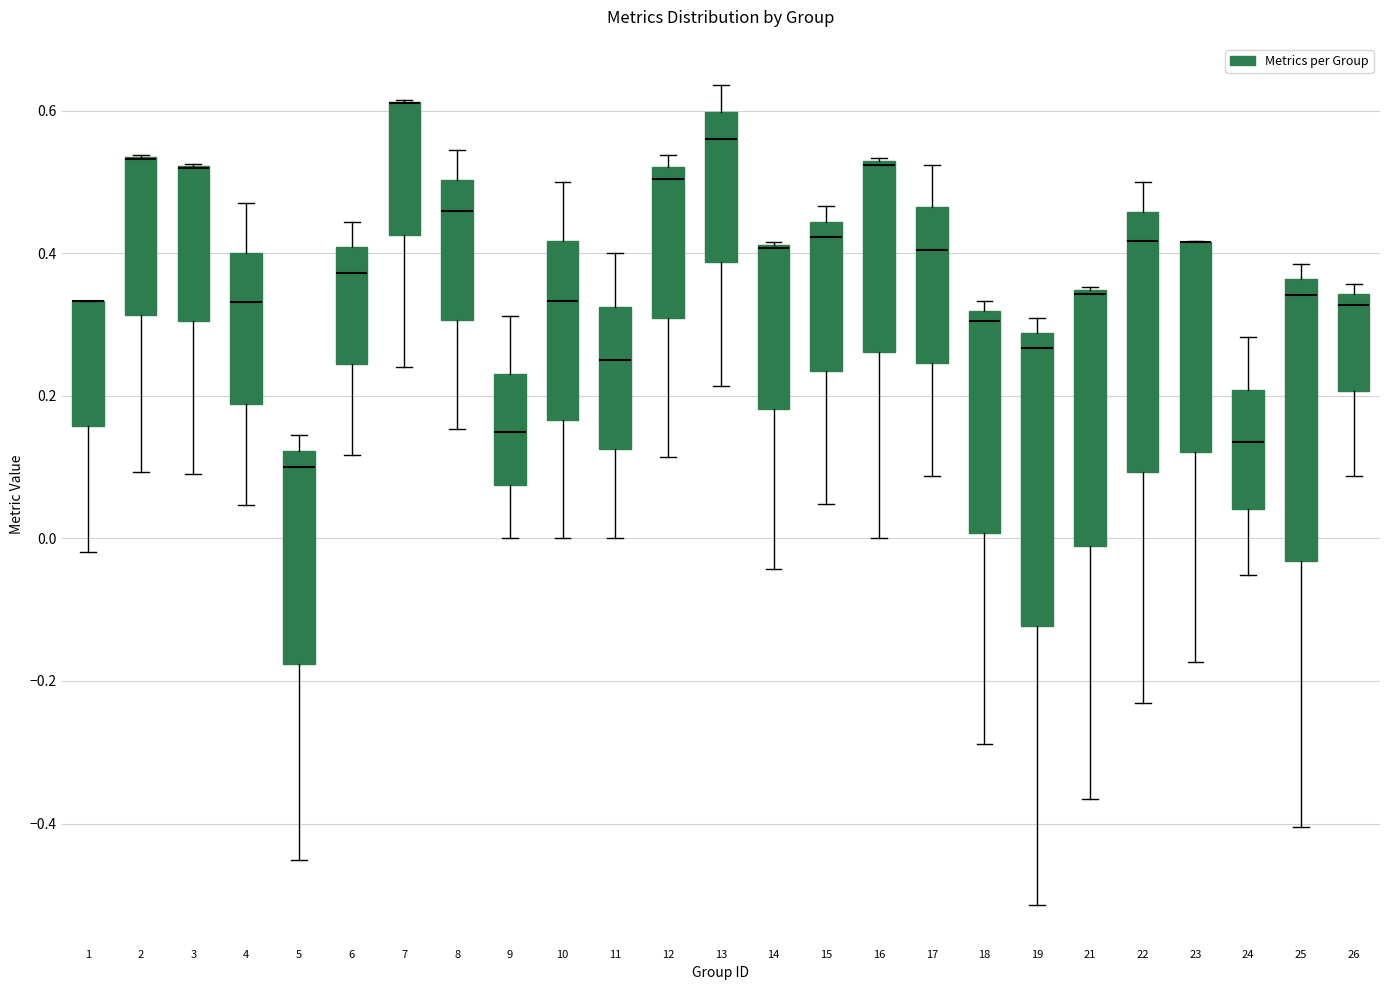

Reading left to right, transcribe this box plot: for each box, give where its median line is, the range the box spans, and where its two whiskers end, as read against the y-axis. The values are not printed on the chart, so give them approximately, as read against the axis.

1: median 0.34 (drawn on the box's upper edge), box 0.16 to 0.34, whiskers -0.02 to 0.34
2: median 0.54 (drawn on the box's upper edge), box 0.32 to 0.54, whiskers 0.10 to 0.54
3: median 0.52 (drawn on the box's upper edge), box 0.30 to 0.52, whiskers 0.10 to 0.52
4: median 0.34, box 0.18 to 0.40, whiskers 0.04 to 0.48
5: median 0.10, box -0.18 to 0.12, whiskers -0.46 to 0.14
6: median 0.38, box 0.24 to 0.40, whiskers 0.12 to 0.44
7: median 0.62 (drawn on the box's upper edge), box 0.42 to 0.62, whiskers 0.24 to 0.62
8: median 0.46, box 0.30 to 0.50, whiskers 0.16 to 0.54
9: median 0.14, box 0.08 to 0.24, whiskers 0.00 to 0.32
10: median 0.34, box 0.16 to 0.42, whiskers 0.00 to 0.50
11: median 0.26, box 0.12 to 0.32, whiskers 0.00 to 0.40
12: median 0.50, box 0.30 to 0.52, whiskers 0.12 to 0.54
13: median 0.56, box 0.38 to 0.60, whiskers 0.22 to 0.64
14: median 0.40 (drawn on the box's upper edge), box 0.18 to 0.42, whiskers -0.04 to 0.42
15: median 0.42, box 0.24 to 0.44, whiskers 0.04 to 0.46
16: median 0.52 (drawn on the box's upper edge), box 0.26 to 0.52, whiskers 0.00 to 0.54
17: median 0.40, box 0.24 to 0.46, whiskers 0.08 to 0.52
18: median 0.30, box 0.00 to 0.32, whiskers -0.28 to 0.34
19: median 0.26, box -0.12 to 0.28, whiskers -0.52 to 0.30
21: median 0.34 (drawn on the box's upper edge), box -0.02 to 0.34, whiskers -0.36 to 0.36
22: median 0.42, box 0.10 to 0.46, whiskers -0.24 to 0.50
23: median 0.42 (drawn on the box's upper edge), box 0.12 to 0.42, whiskers -0.18 to 0.42
24: median 0.14, box 0.04 to 0.20, whiskers -0.06 to 0.28
25: median 0.34, box -0.04 to 0.36, whiskers -0.40 to 0.38
26: median 0.32, box 0.20 to 0.34, whiskers 0.08 to 0.36